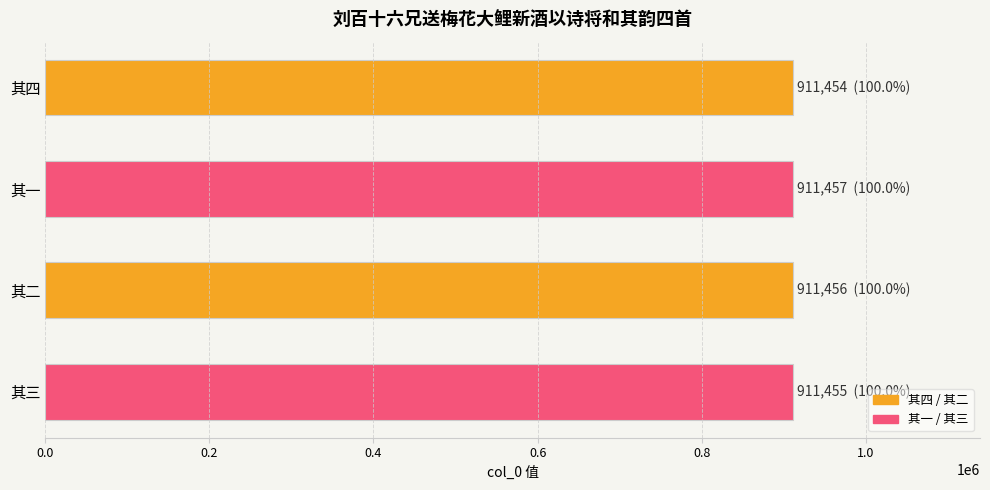

What is the sum of the values at 其二 and 其四?

1822910